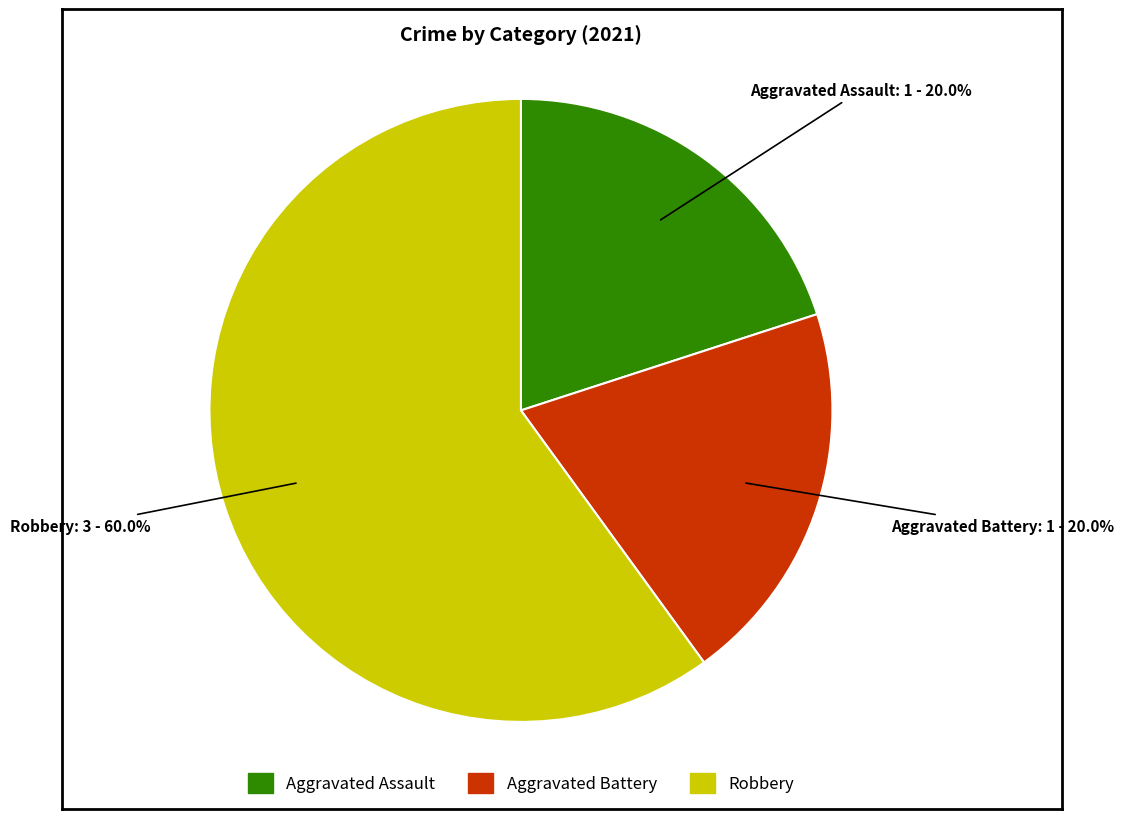

What is the ratio of the value at Robbery to the value at Aggravated Battery?

3.0